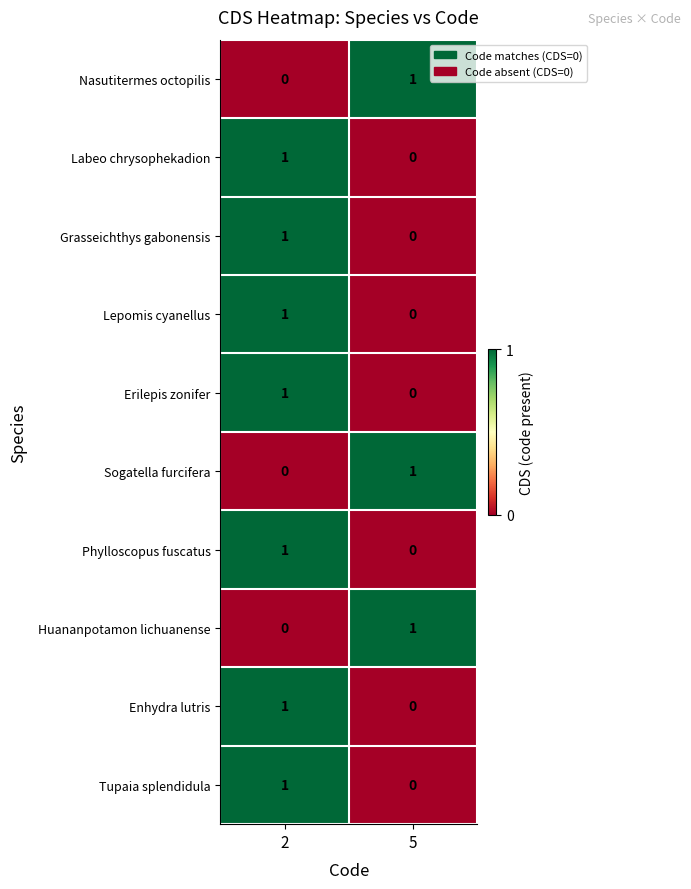

At which label is Lepomis cyanellus closest to 0?

5